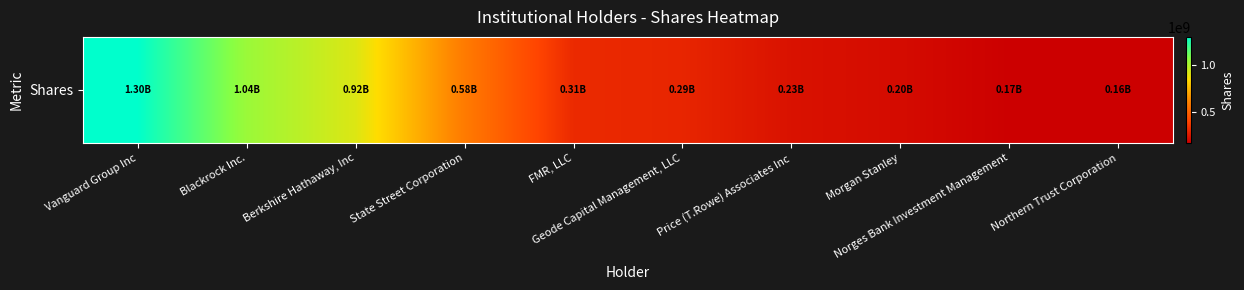

What is the difference between the second highest and minimum values?

875104786